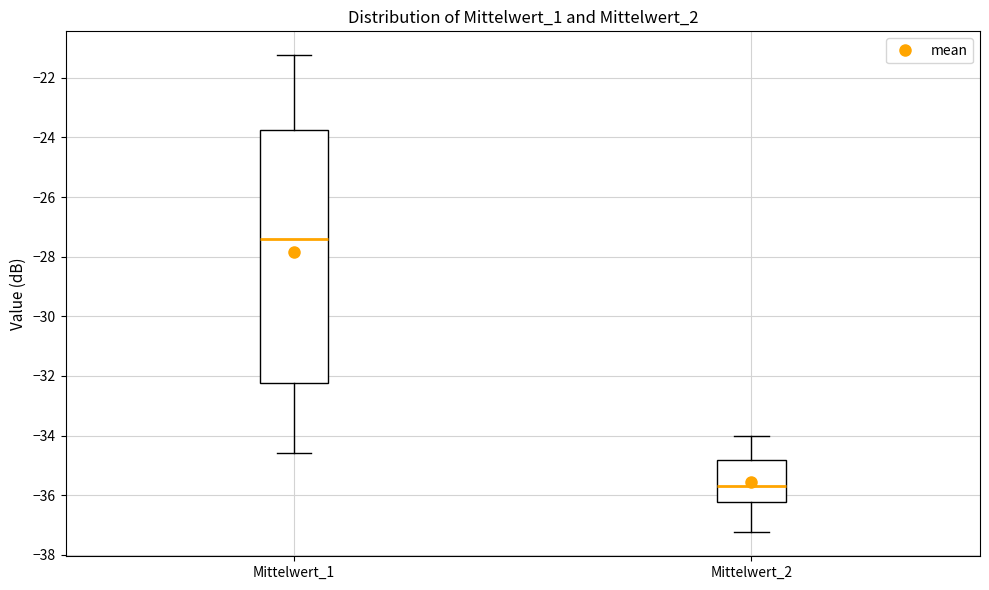

Reading left to right, read every box against the y-axis: the position of its median line, the range the box covers, and the ends of its whiskers. The values are not printed on the chart, so give them approximately, as read against the axis.

Mittelwert_1: median -27.4, box -32.2 to -23.8, whiskers -34.6 to -21.2
Mittelwert_2: median -35.6, box -36.2 to -34.8, whiskers -37.2 to -34.0